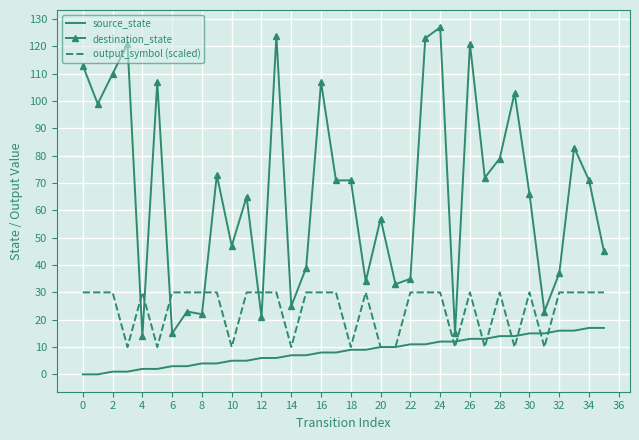

Which series has the widest spread of values?

destination_state